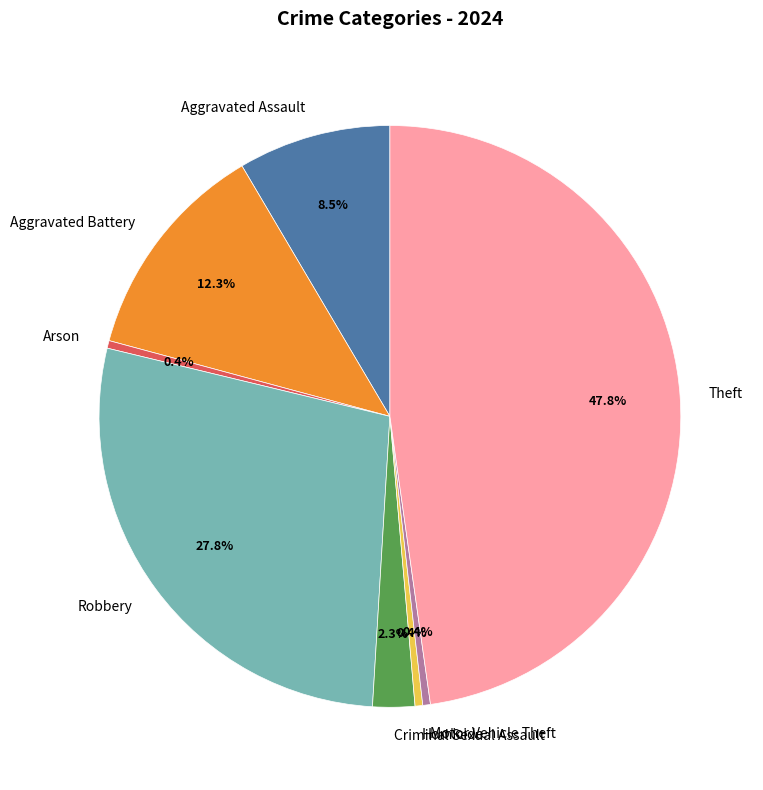

Is the sum of Homicide and Theft greater than half?

No